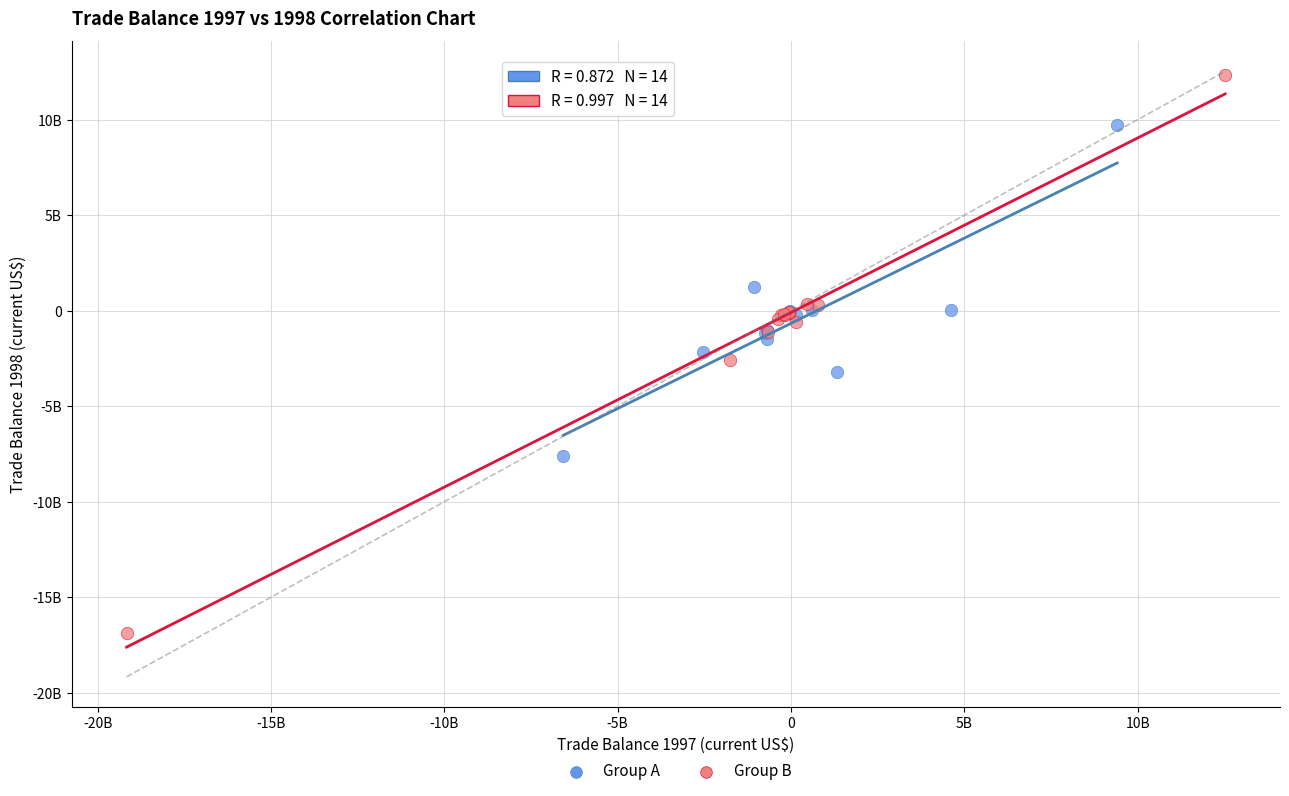

What are all the series names shown in the legend?

Group A, Group B